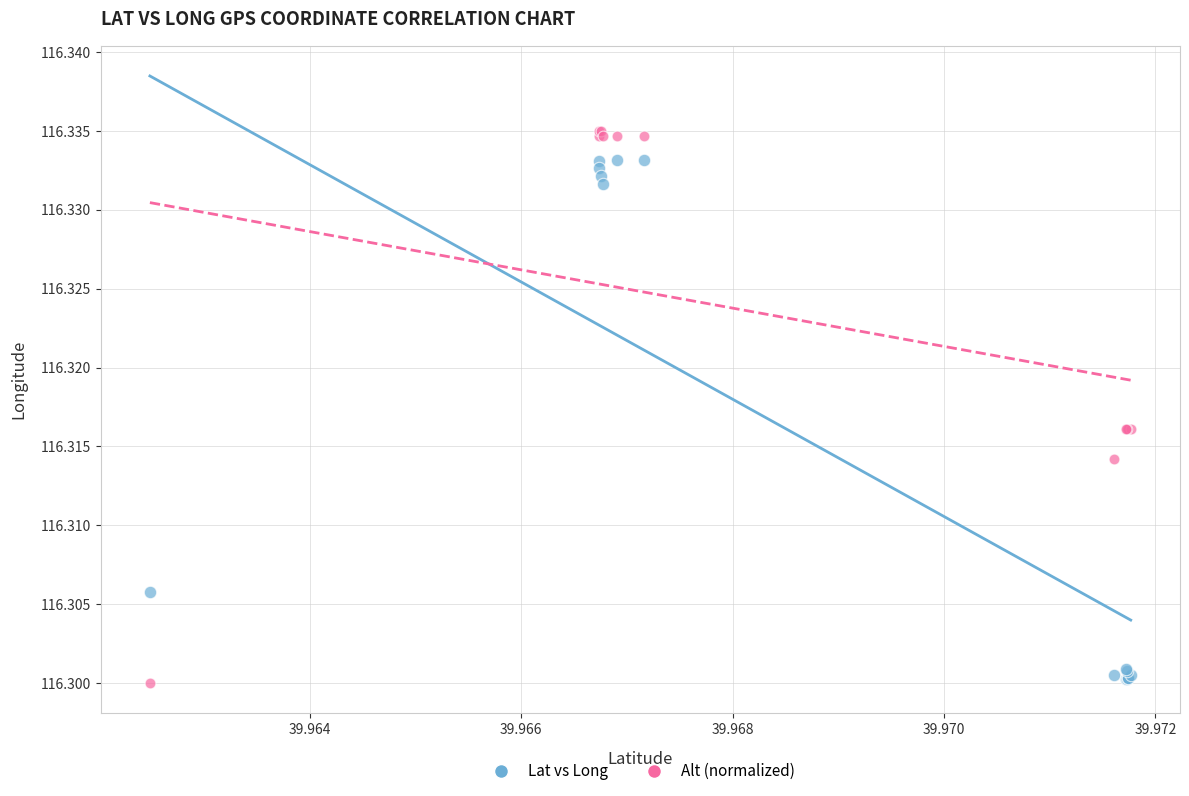

Which series reaches the maximum Y coordinate?

Alt (normalized)